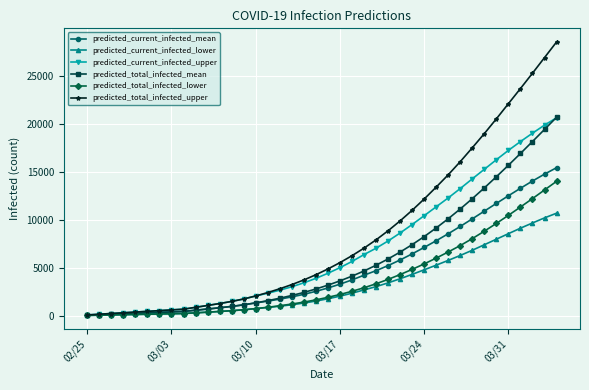

What is the highest value of the predicted_current_infected_upper series?

20634